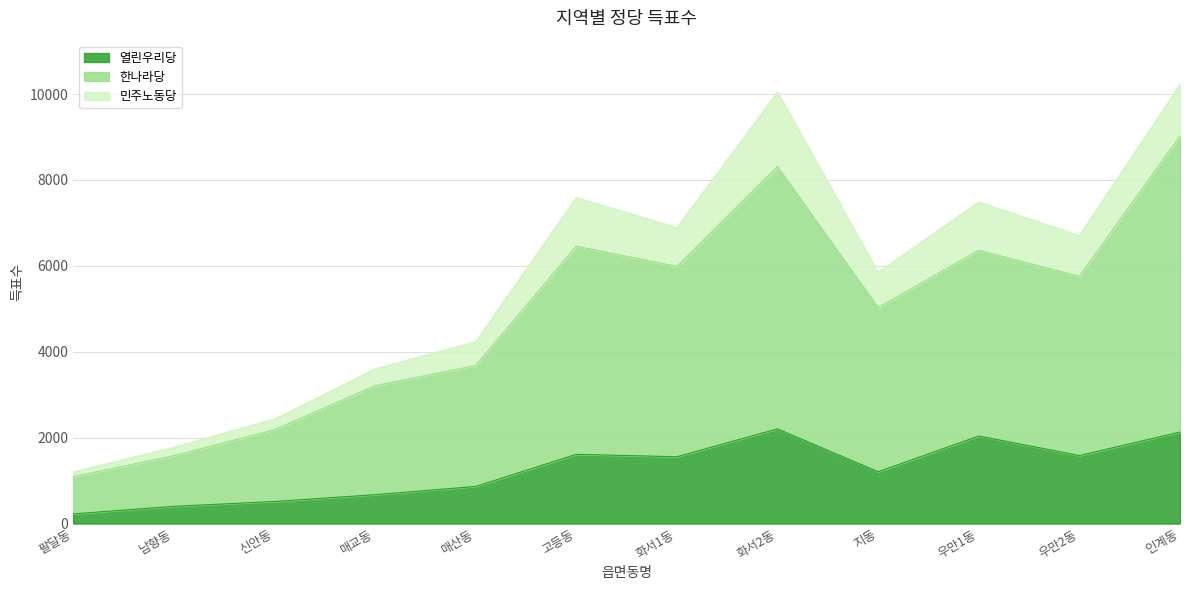

What position from the right is 인계동?

1